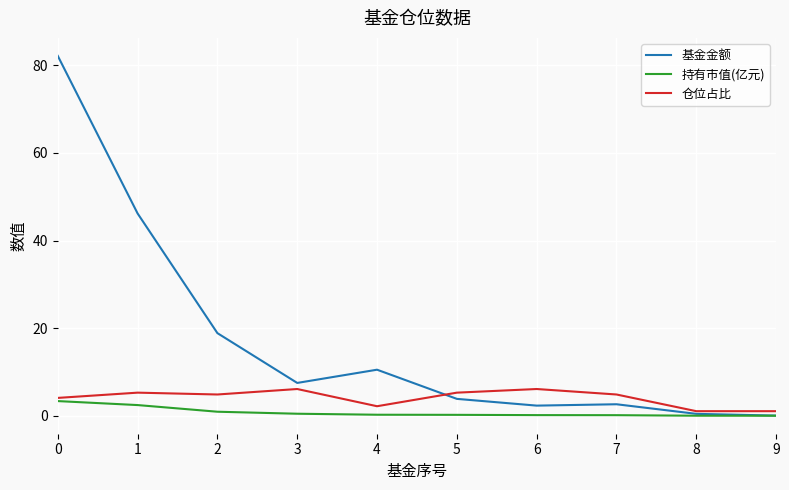

What is the spread (max minus min) of values at 2?

17.9